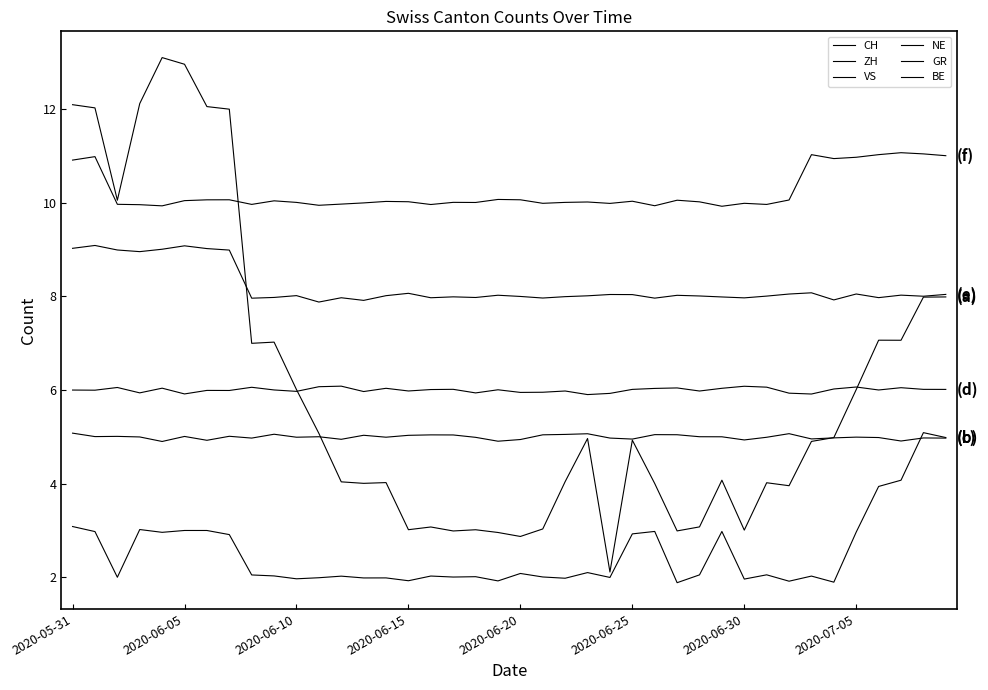

What is the average value of the GR series?

8.2